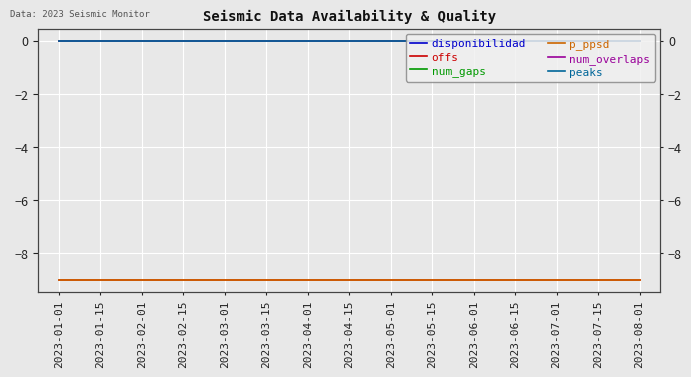

What is the total value across all series at 2023-02-01?

-18